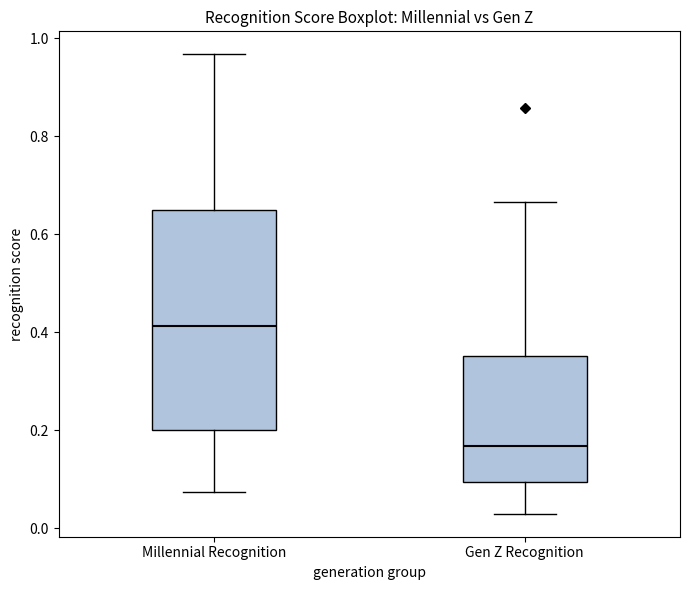

Which box's median line is the lowest?

Gen Z Recognition